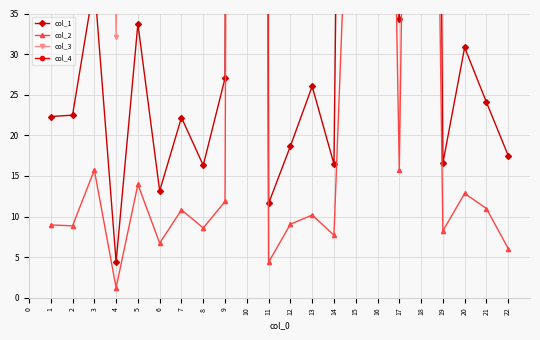

Reading left to right, transcribe all the data shown in this chart.

col_1: 22.3	22.5	38.8	4.4	33.7	13.2	22.2	16.3	27.0	1246.1	11.6	18.7	26.0	16.5	248.9	517.9	34.3	367.8	16.6	30.8	24.1	17.5
col_2: 9.0	8.9	15.7	1.2	14.0	6.7	10.8	8.6	11.9	760.2	4.4	9.1	10.2	7.7	78.7	165.7	15.7	206.4	8.2	12.9	11.0	6.1
col_3: 182.8	127.1	171.5	32.1	173.6	232.2	127.0	82.5	139.8	2042.8	90.3	130.0	200.7	150.2	566.6	877.0	196.3	880.2	96.8	248.4	112.8	186.1
col_4: 172.0	174.0	174.0	173.0	172.0	175.0	172.0	175.0	172.0	172.0	174.0	172.0	174.0	174.0	173.0	173.0	174.0	173.0	173.0	174.0	173.0	175.0